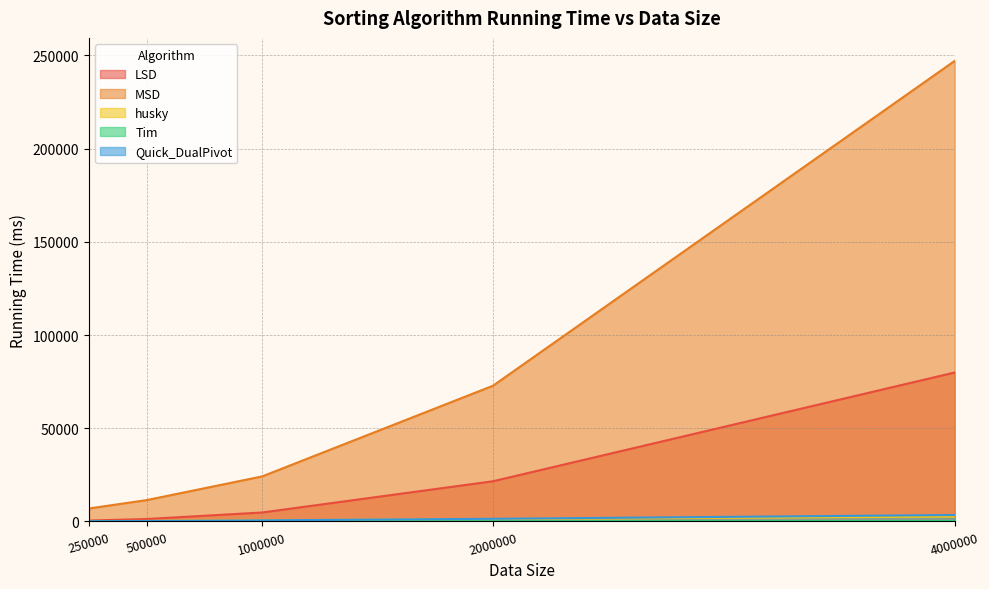

Reading left to right, extract all data points from this chart.

LSD: 495.3	1324.2	4811.3	21573.7	79906.3
MSD: 6984.6	11478.9	24173.2	72818.4	247048.4
husky: 169.1	301.7	621.1	1270.8	2652.3
Tim: 13.6	33.5	67.5	130.4	272.6
Quick_DualPivot: 159.4	243.1	615.2	1440.9	3473.4